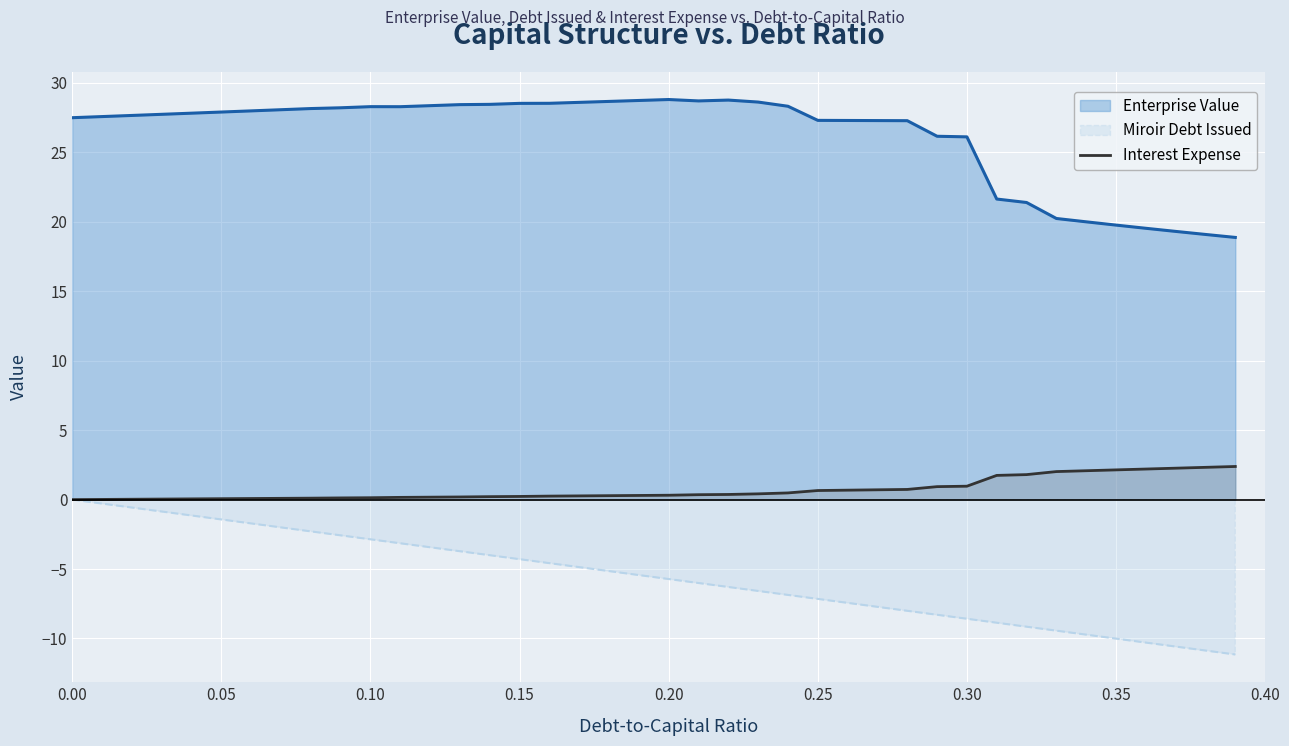

What is the lowest value of the Enterprise Value series?

18.9